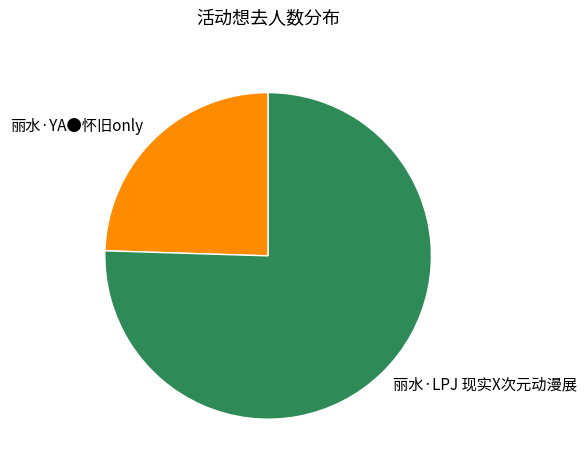

Is there any slice that represents more than half of the pie?

Yes